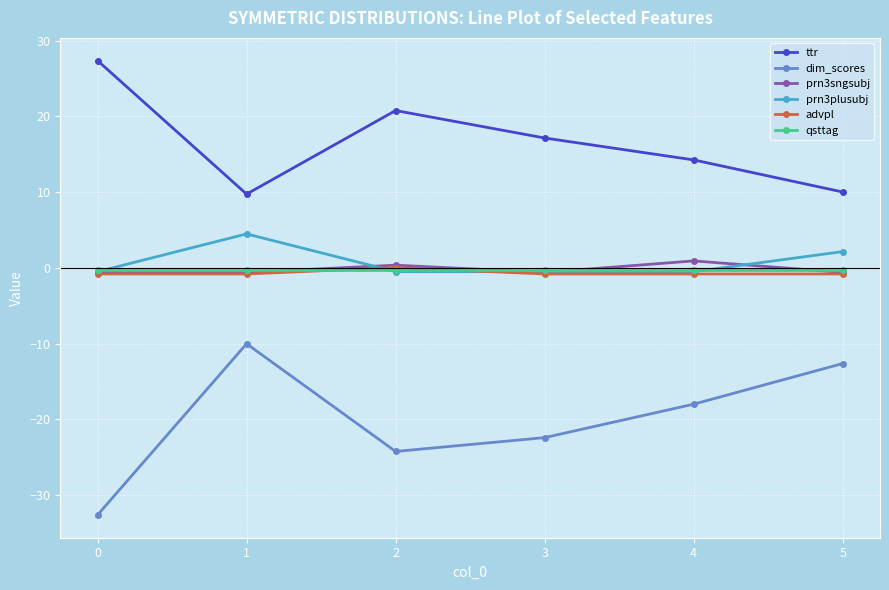

What is the minimum value for ttr?

9.7